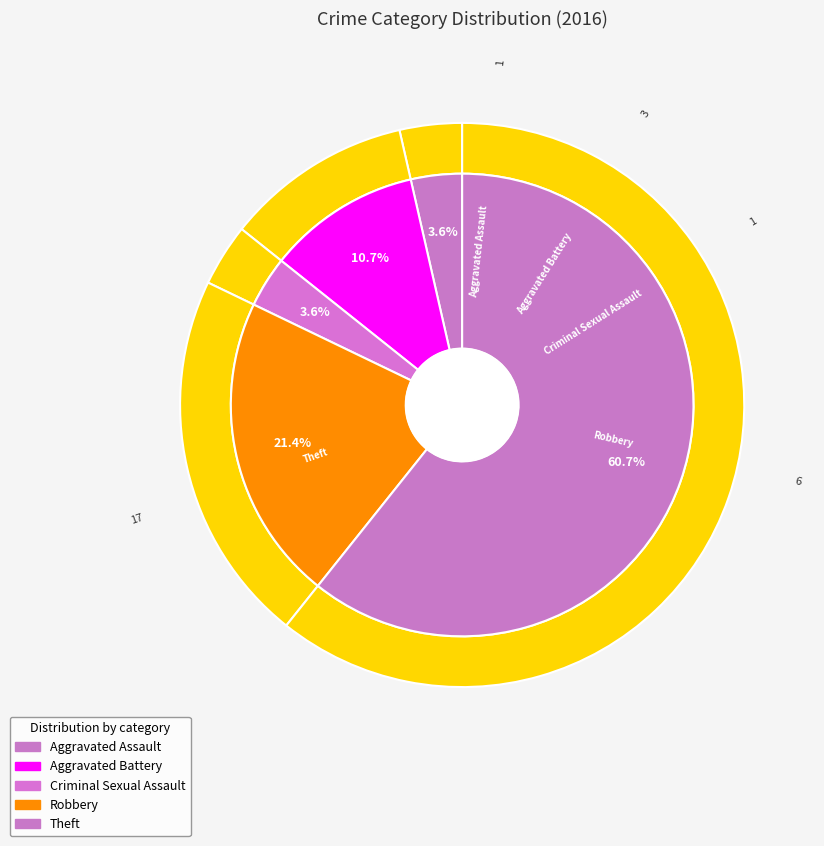

Is Aggravated Battery the majority of the pie?

No